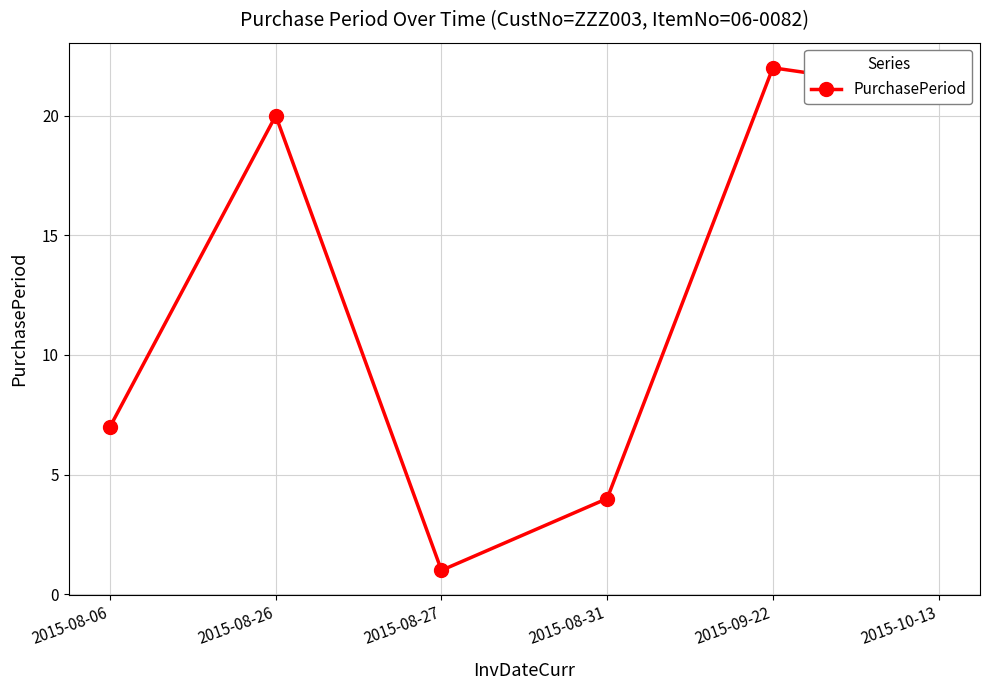

What is the value of the 1st point from the left?

7